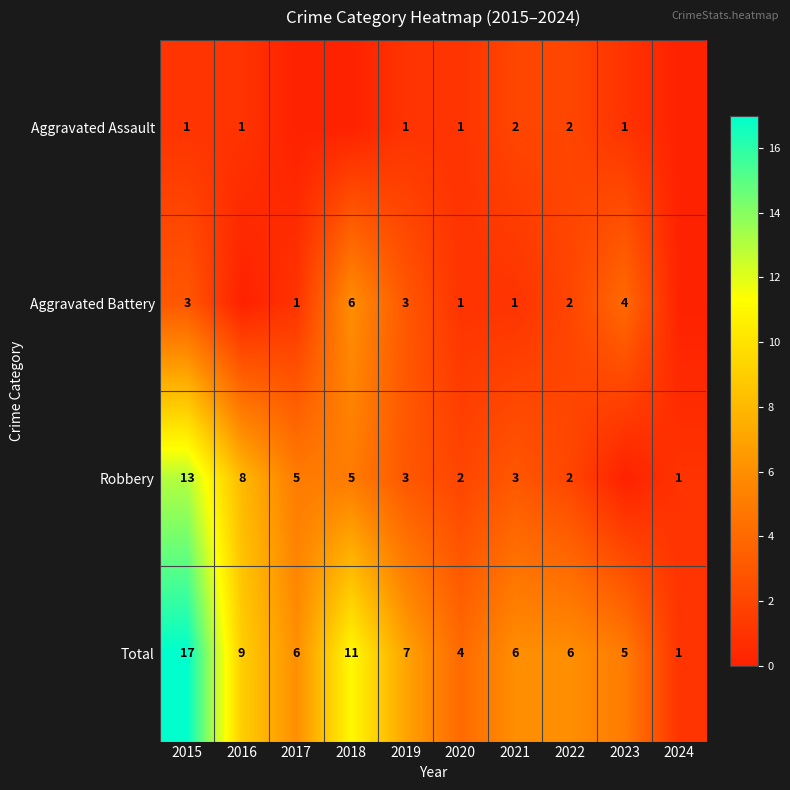

What is the sum of all Total values?

72